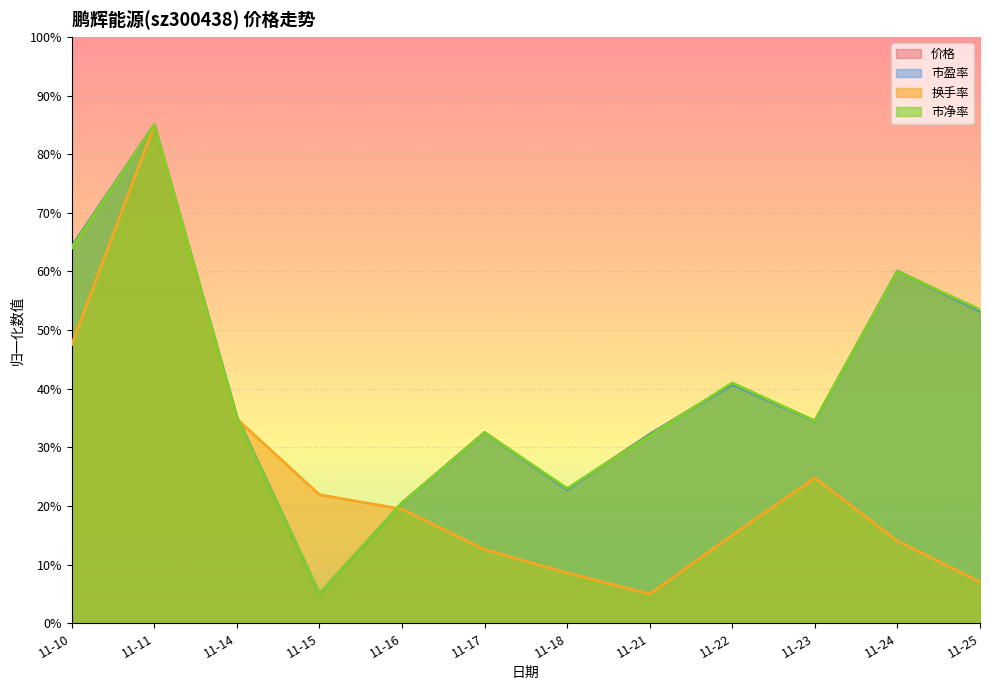

How many lines are shown in the chart?

4